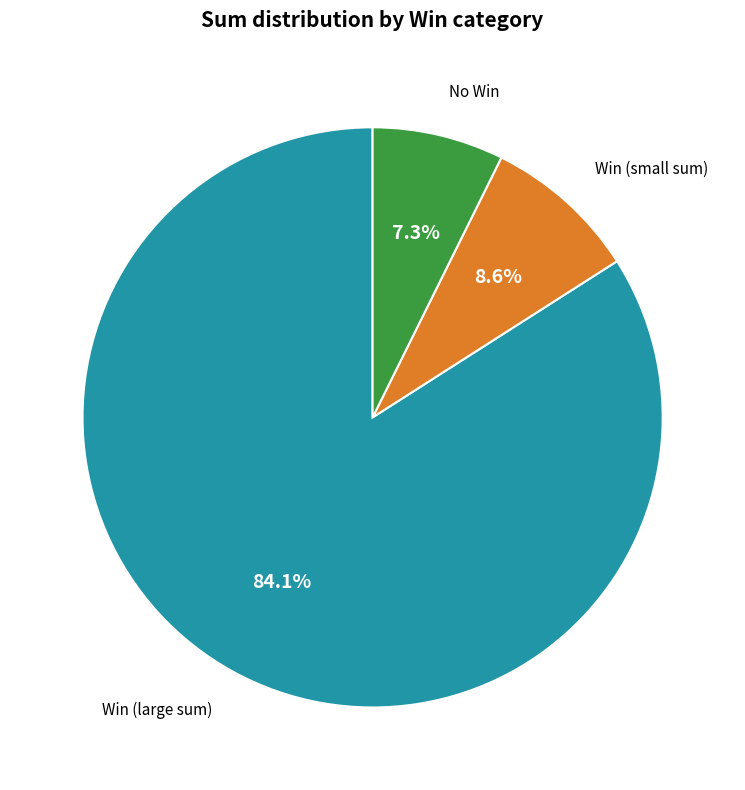

Which slice is the largest?

Win (large sum)